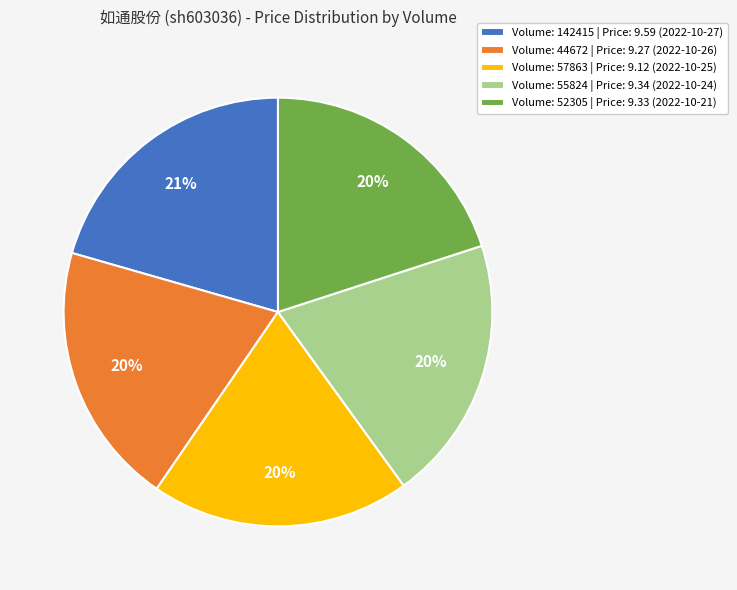

Is it true that Volume: 142415 | Price: 9.59 (2022-10-27) is 7% of the pie?

False